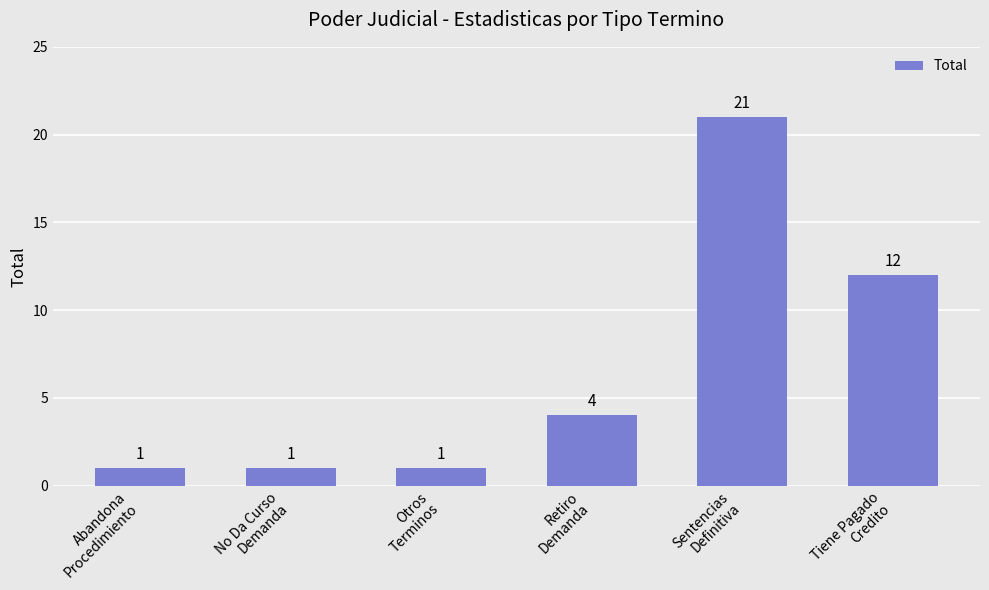

Is it true that the value at Tiene Pagado
Credito is 5?

False